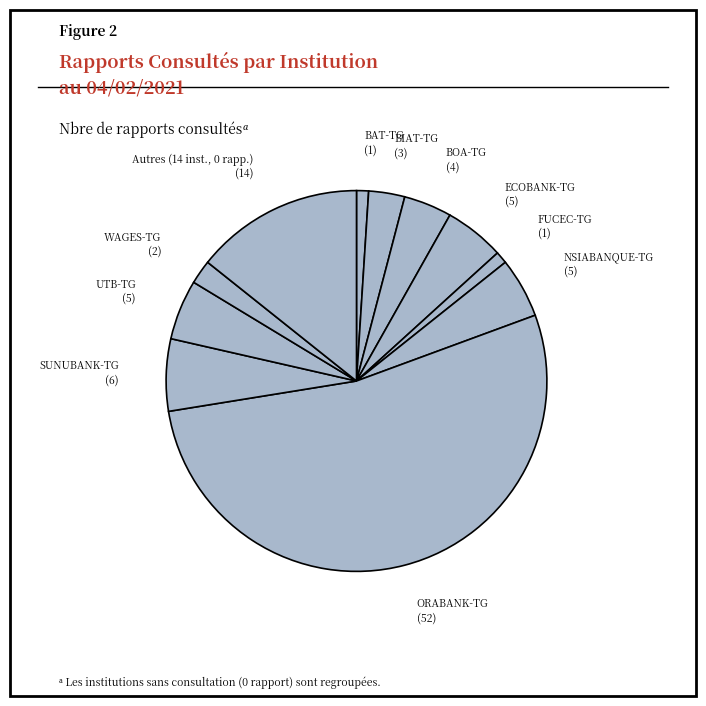

Which category has the biggest portion of the pie?

ORABANK-TG